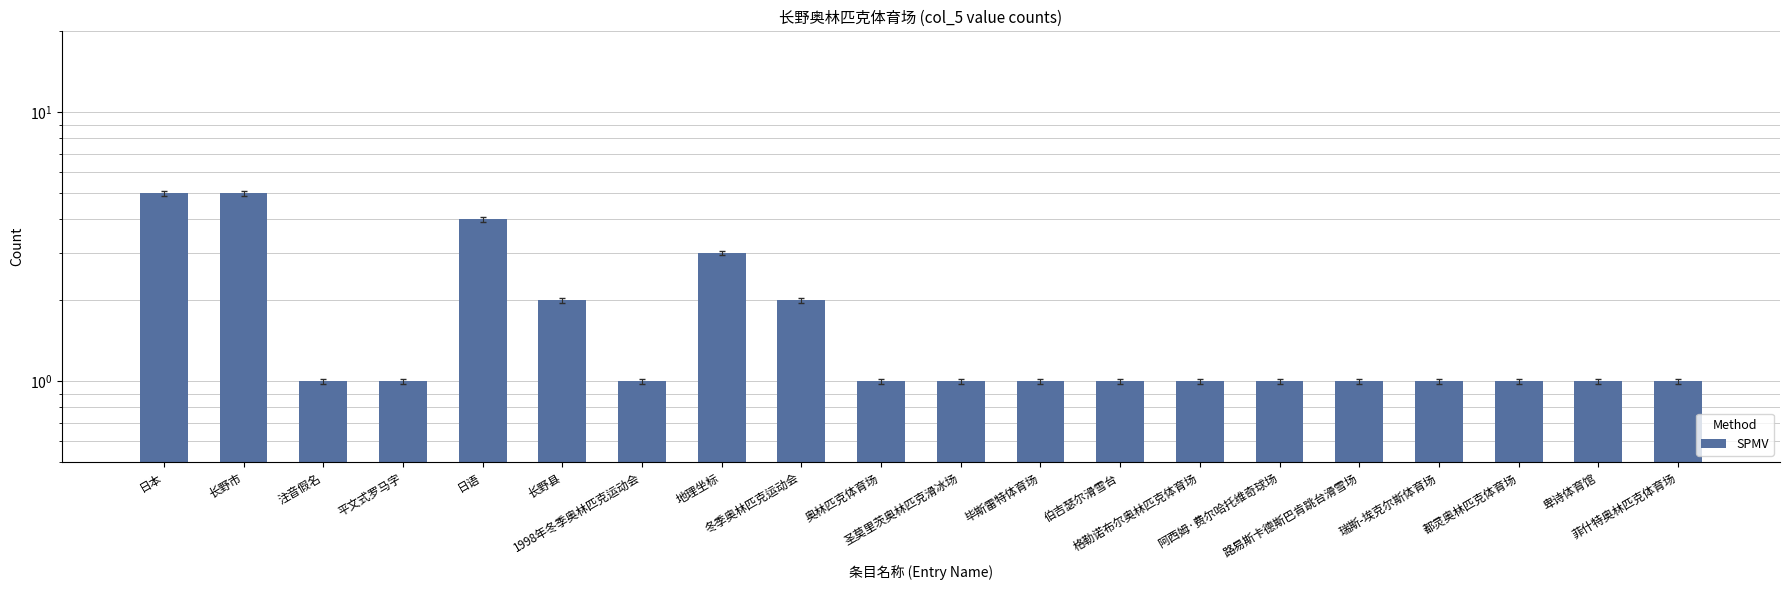

Are the bars grouped side by side (vs. stacked)?

No